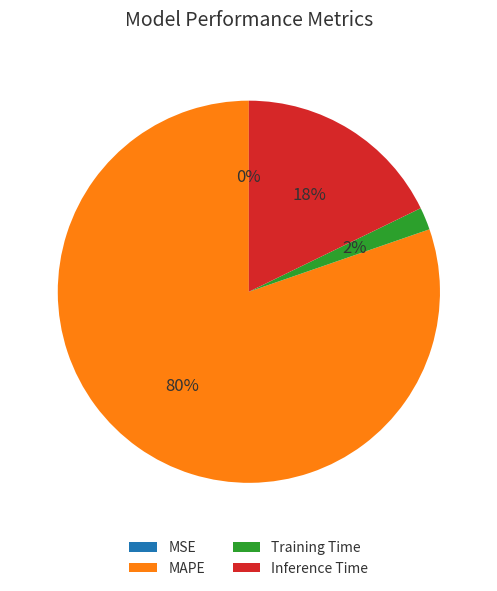

Combined, do MAPE and Training Time account for over 50%?

Yes